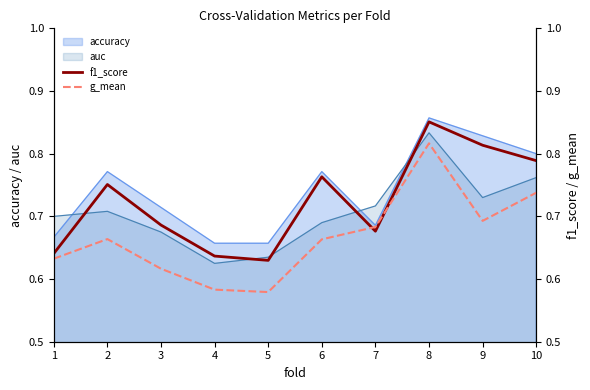

In f1_score, how many points are higher than both neighbors (excluding endpoints)?

3